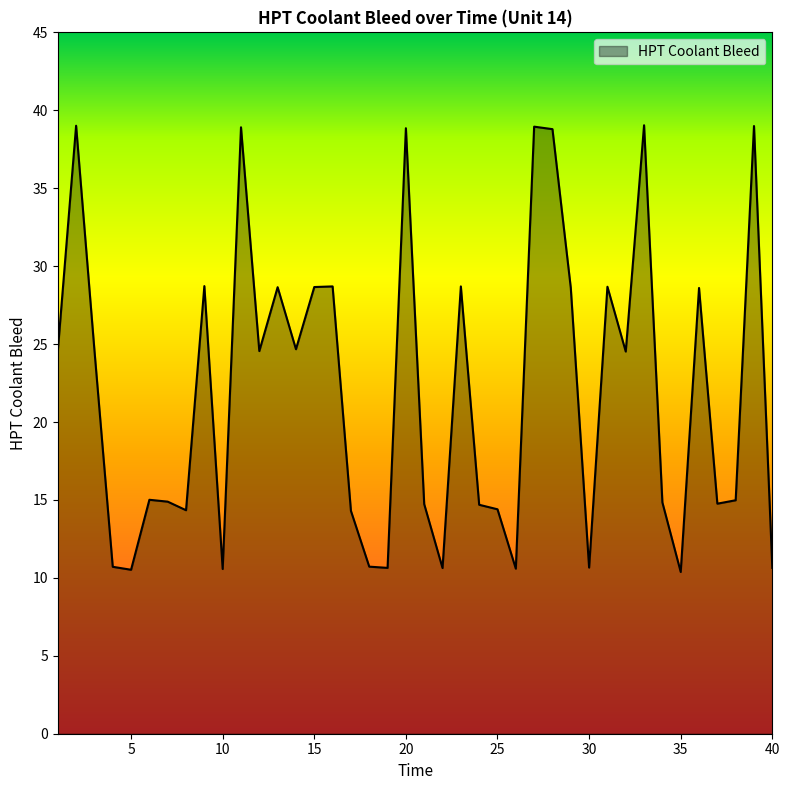

What is the difference between the maximum and minimum values?

28.7